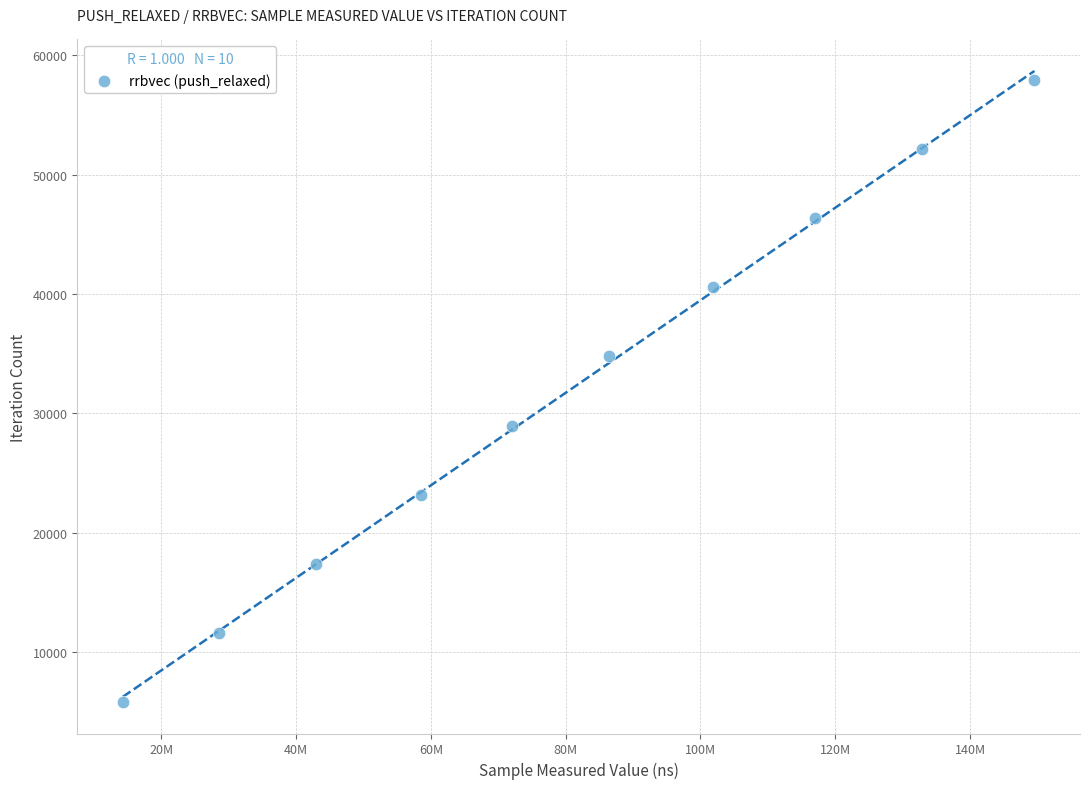

What is the range of X values (max minus min)?

135288746